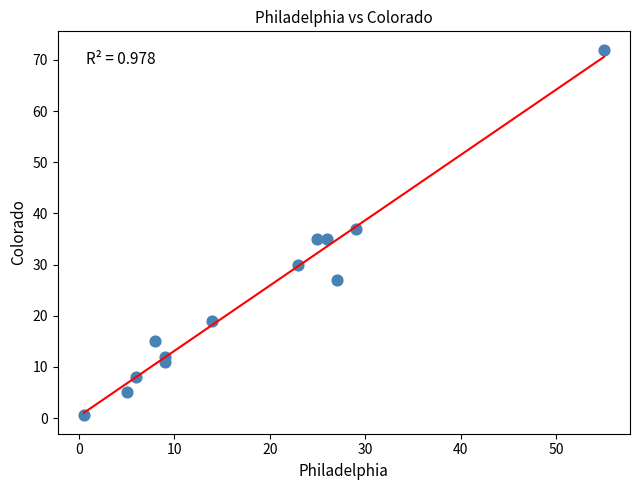

What is the range of X values (max minus min)?

54.5